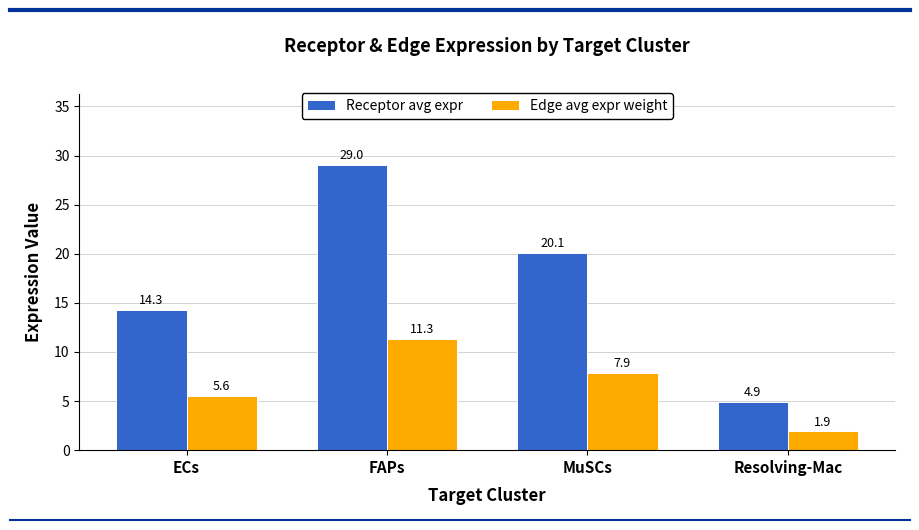

The value of Receptor avg expr at FAPs is 29.0. True or false?

True